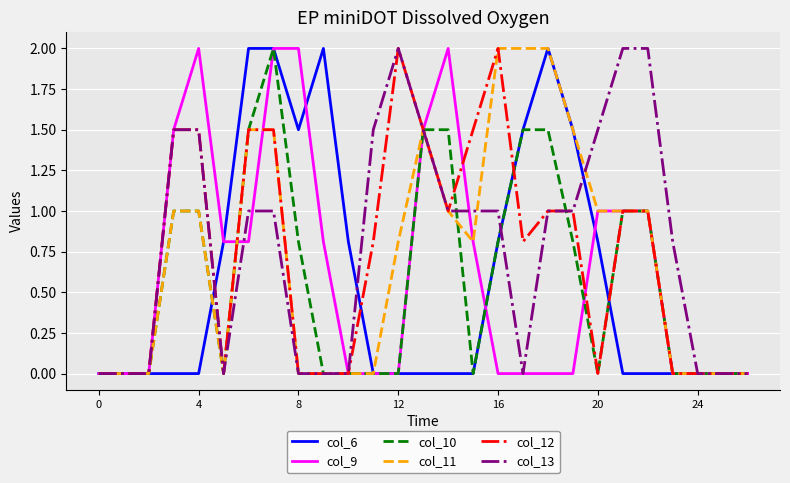

How many lines are shown in the chart?

6